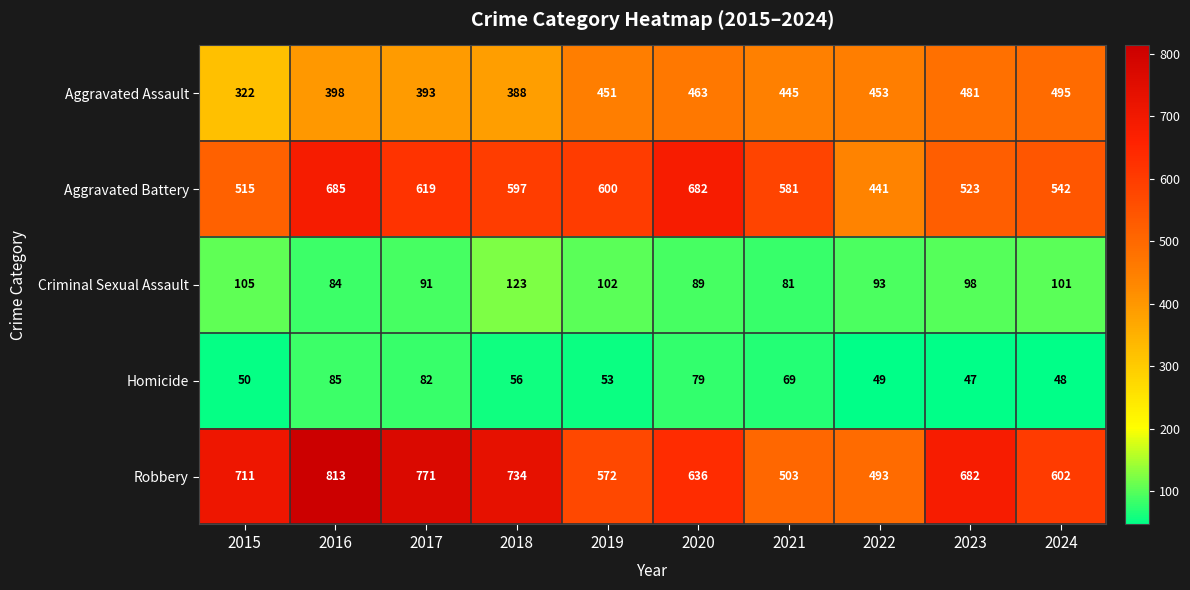

What is the difference between the second highest and minimum values in the Criminal Sexual Assault series?

24